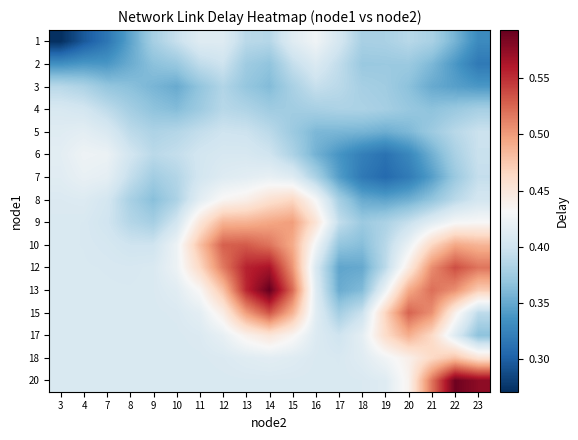

Rank the series by their maximum value, from highest to lowest.

13, 20, 12, 15, 10, 9, 17, 18, 8, 1, 6, 7, 5, 2, 4, 3